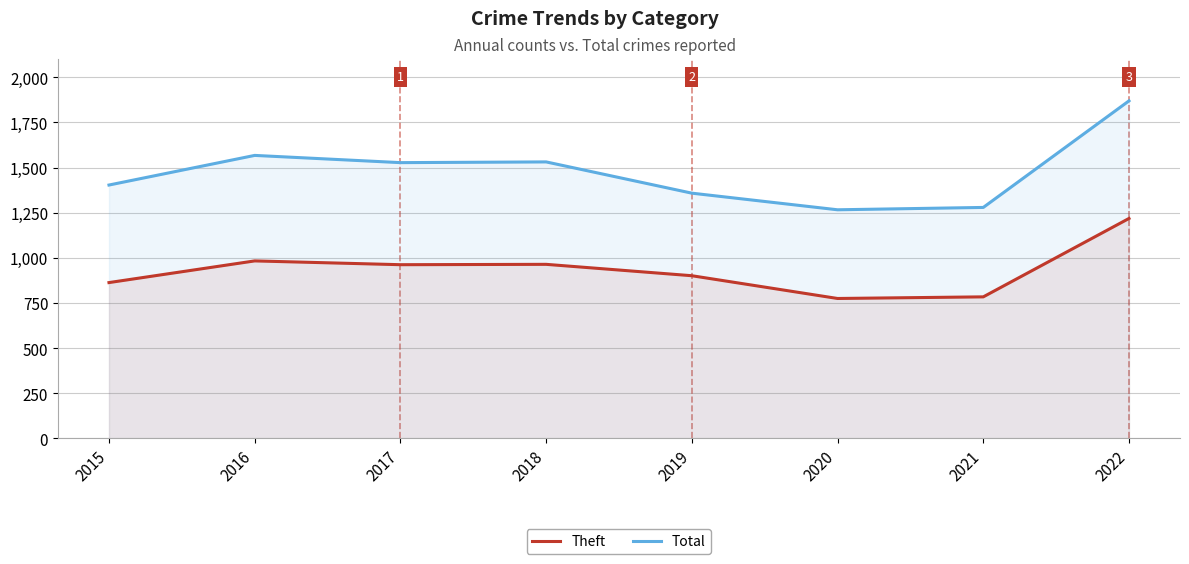

How many data points in Theft are above 962?

3